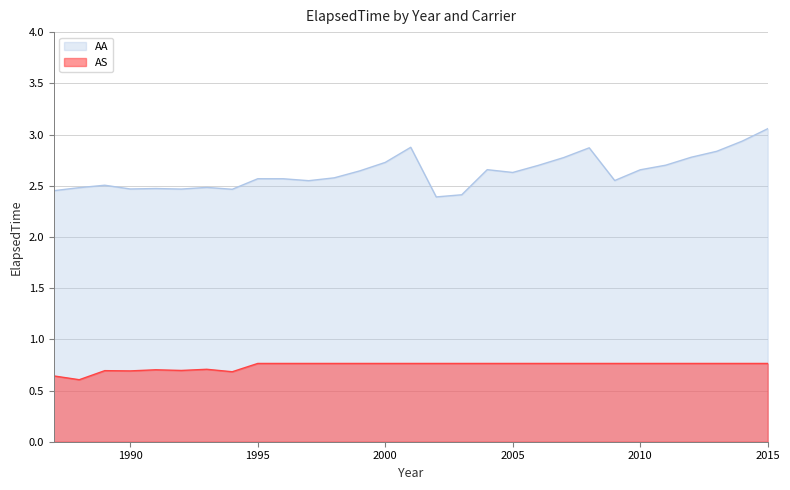

How many lines are shown in the chart?

2